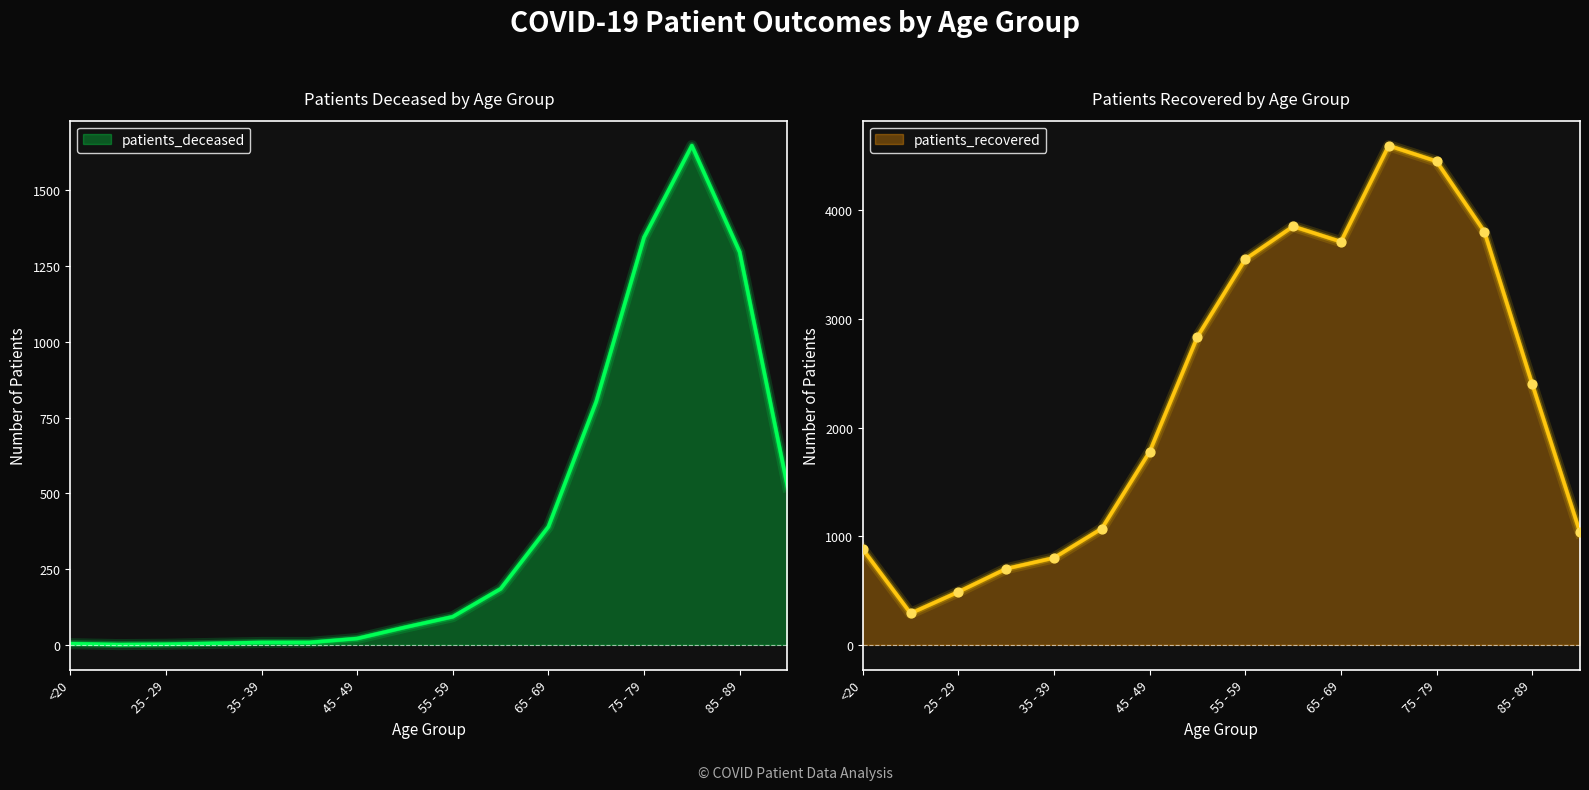

At how many categories does at least one series exceed 567?

14